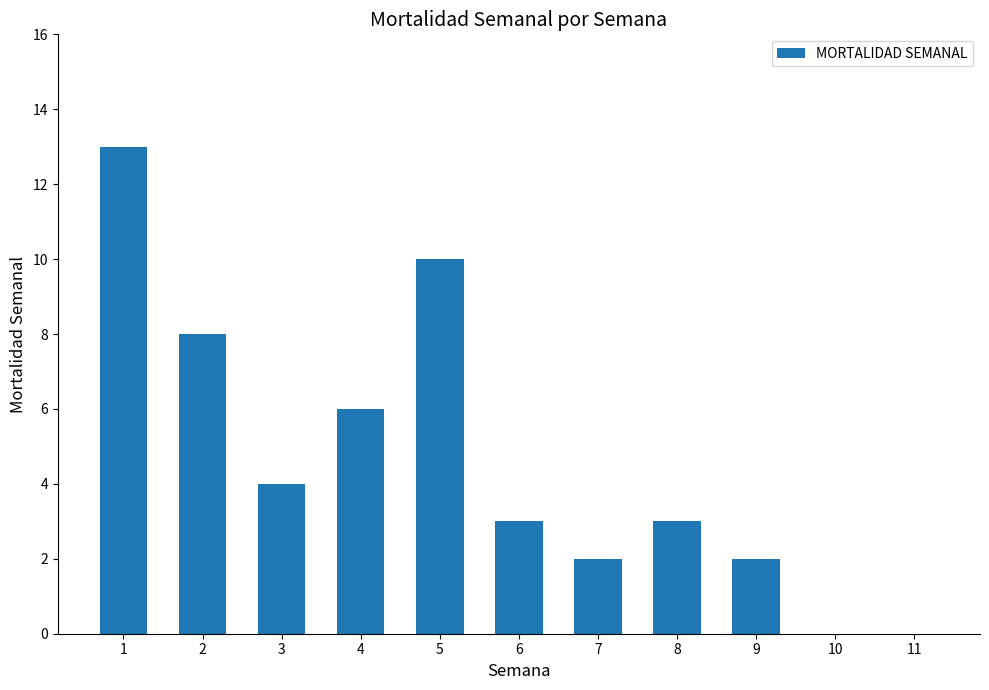

Reading right to left, extract all data points from this chart.

11=0	10=0	9=2	8=3	7=2	6=3	5=10	4=6	3=4	2=8	1=13